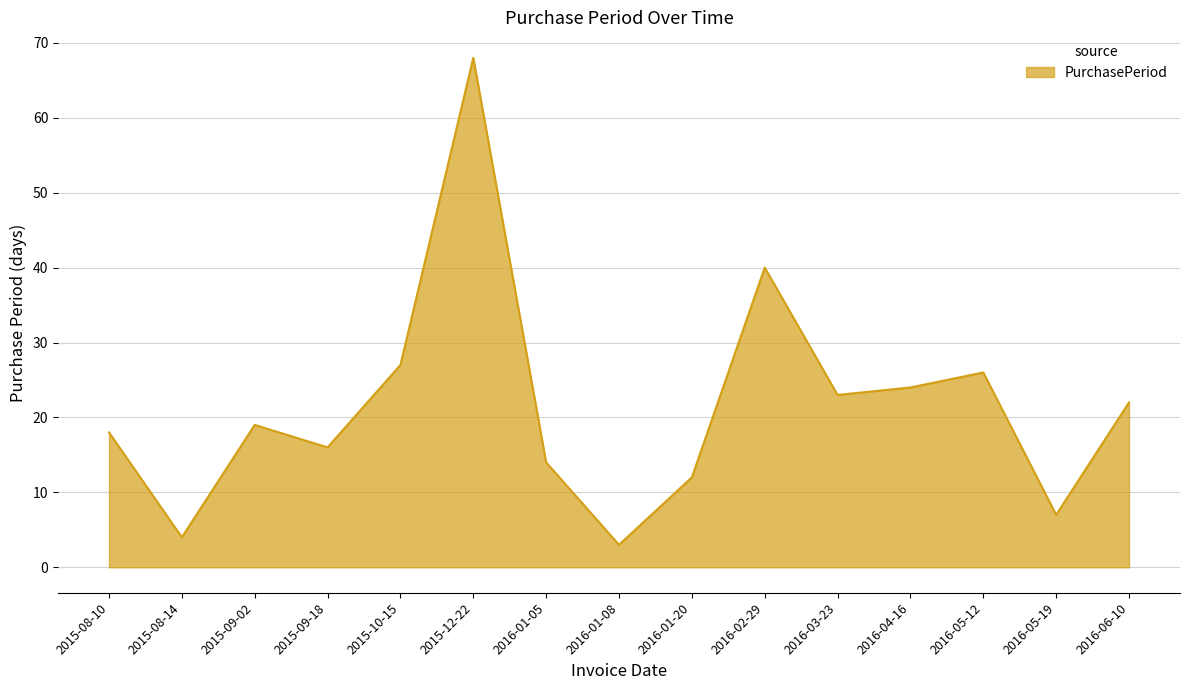

At which category does the data reach its first local valley?

2015-08-14